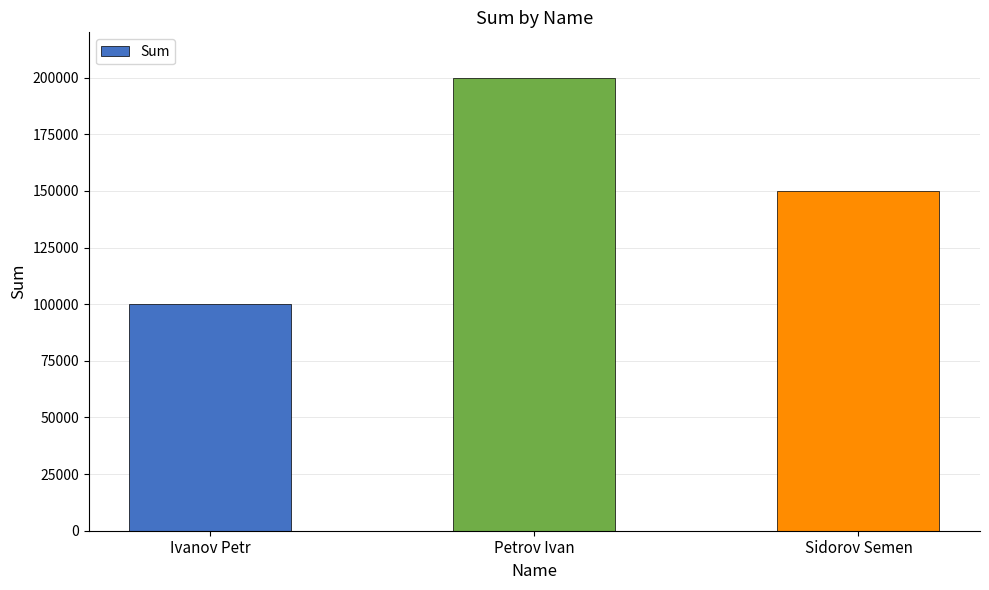

Reading right to left, transcribe all the data shown in this chart.

150000	200000	100000